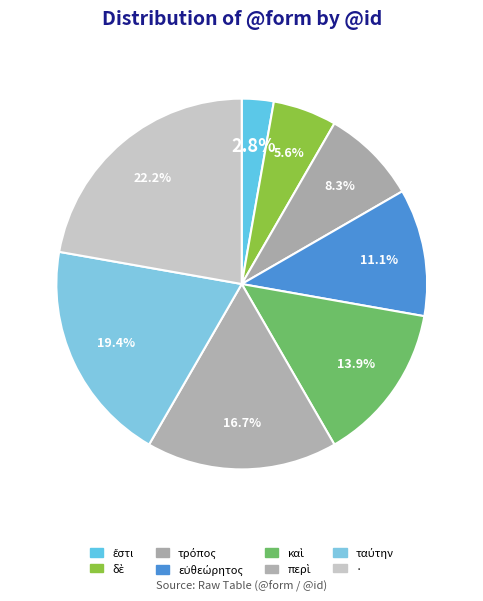

To the nearest percent, what is the average slice percentage?

12%